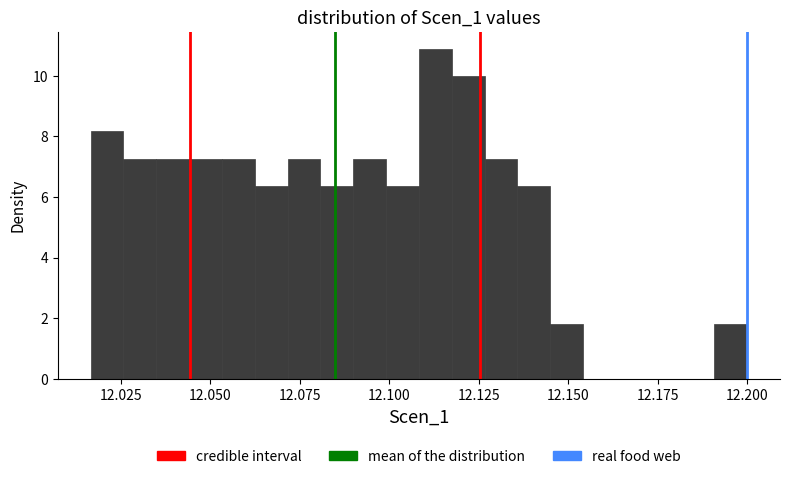

Read against the x-axis, roughly where is the centre of the tallest bar?

12.115